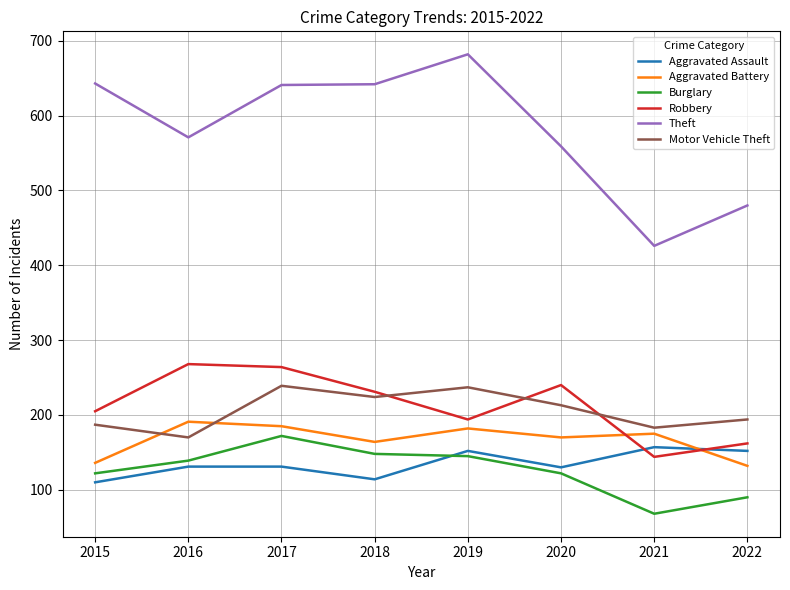

The Aggravated Assault series shows 24 at 2018. True or false?

False